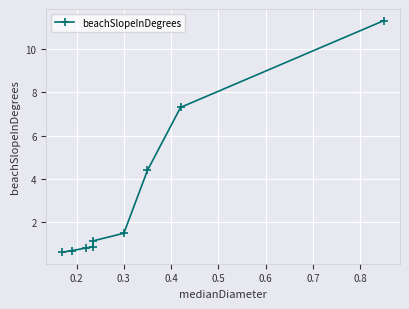

Count the number of values greater than 1.

5